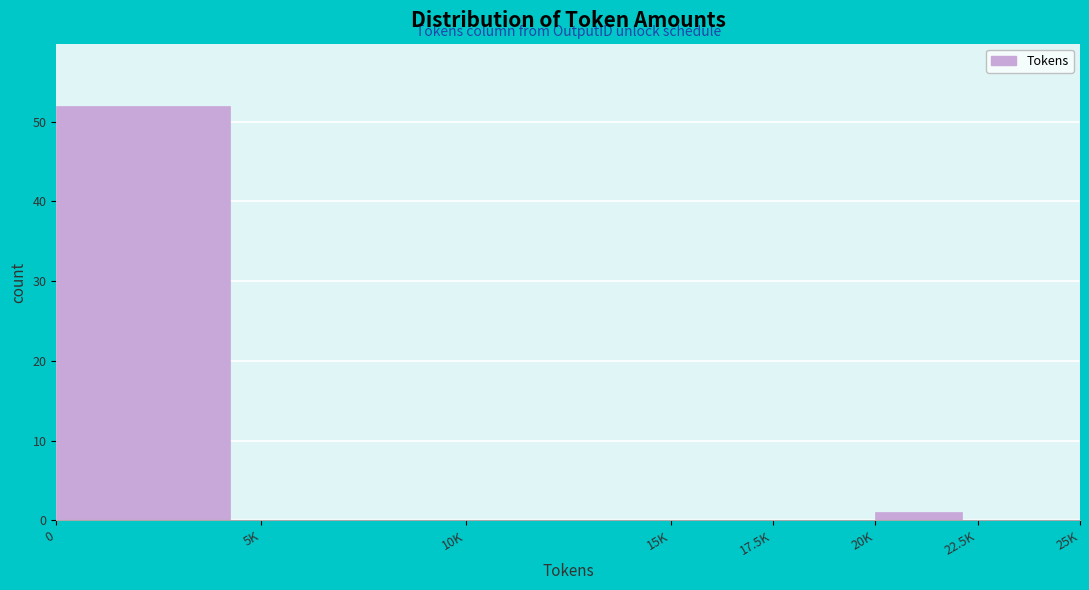

Reading left to right, extract all data points from this chart.

0=52	5K=0	10K=0	15K=0	17.5K=0	20K=1	22.5K=0